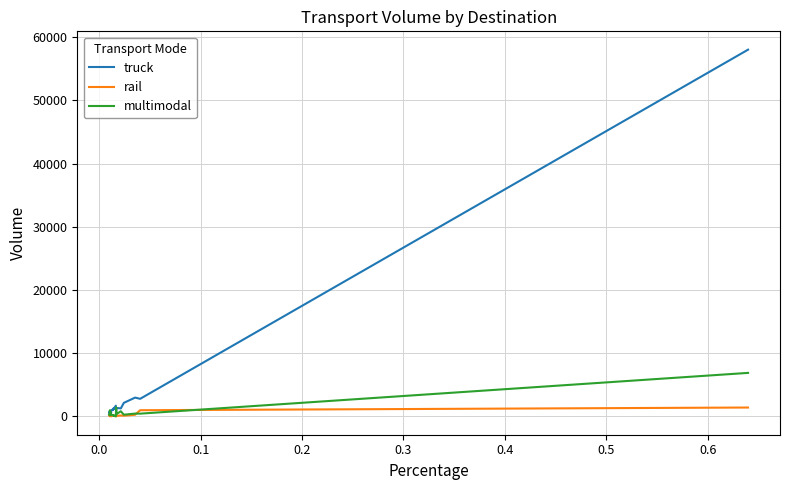

Which series has the largest total across all categories?

truck